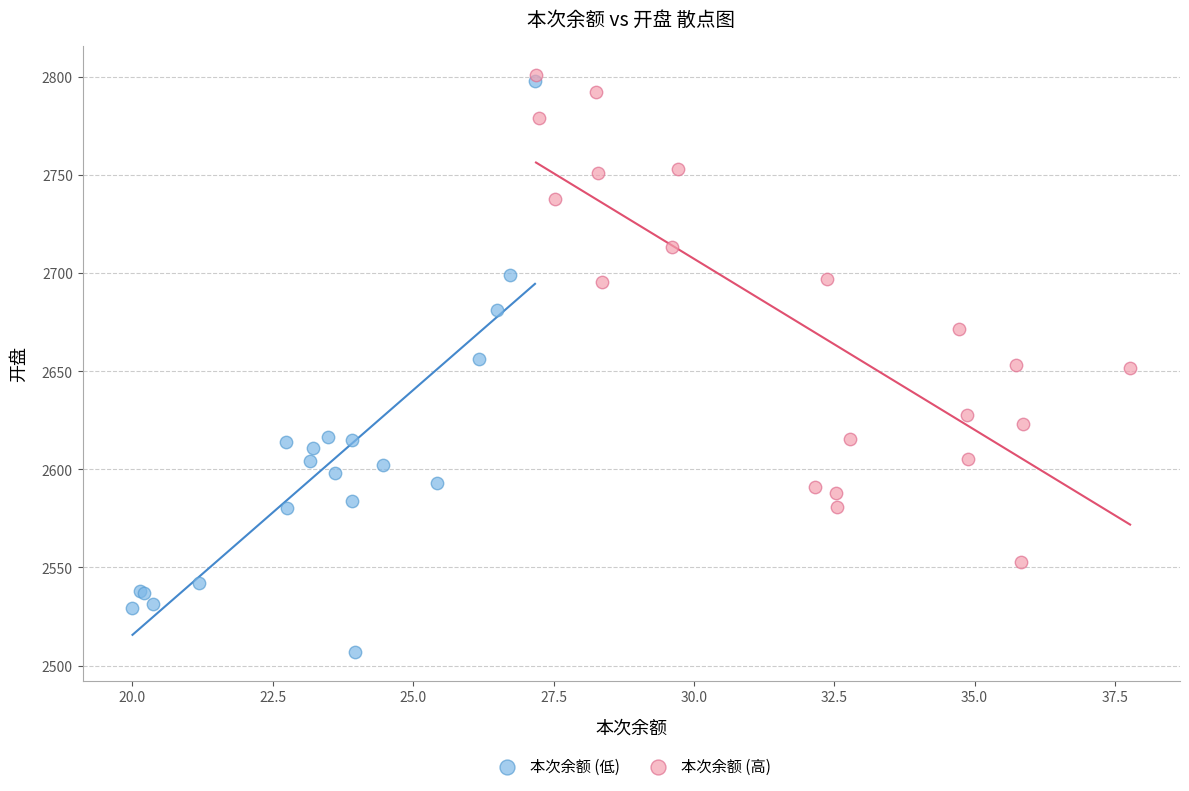

Which series contains the highest Y value?

本次余额 (高)